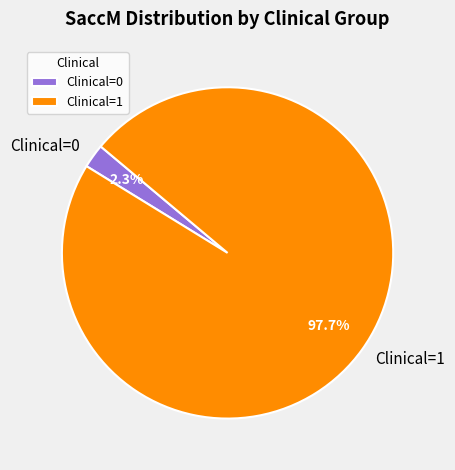

Rank the categories by value from highest to lowest.

Clinical=1, Clinical=0